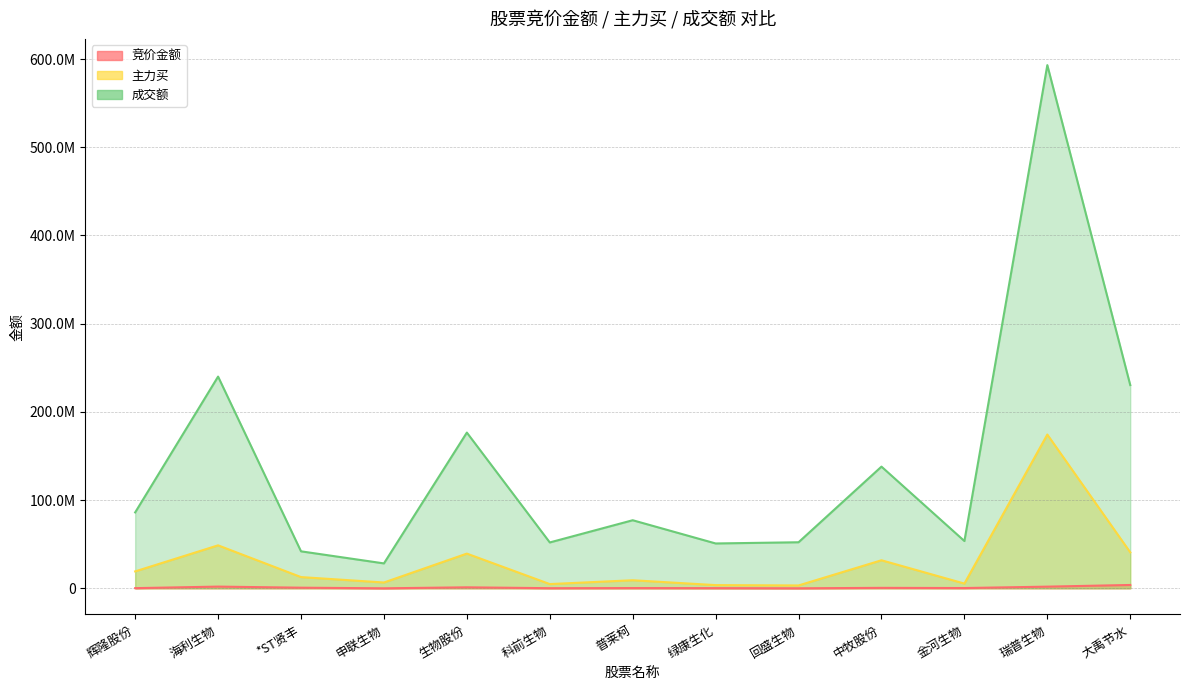

True or false: 成交额 and 主力买 cross at least once.

False